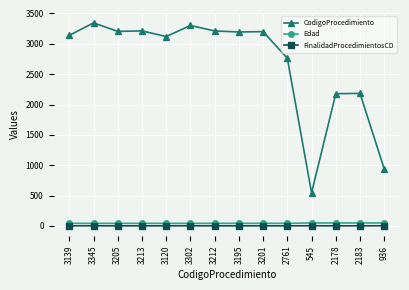

What is the spread (max minus min) of values at 545?

543